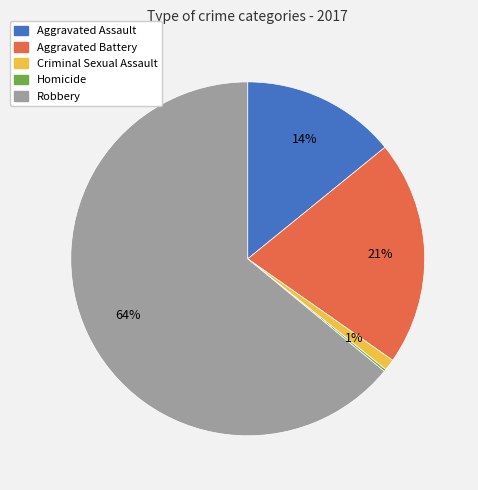

Between Criminal Sexual Assault and Aggravated Assault, which is larger?

Aggravated Assault